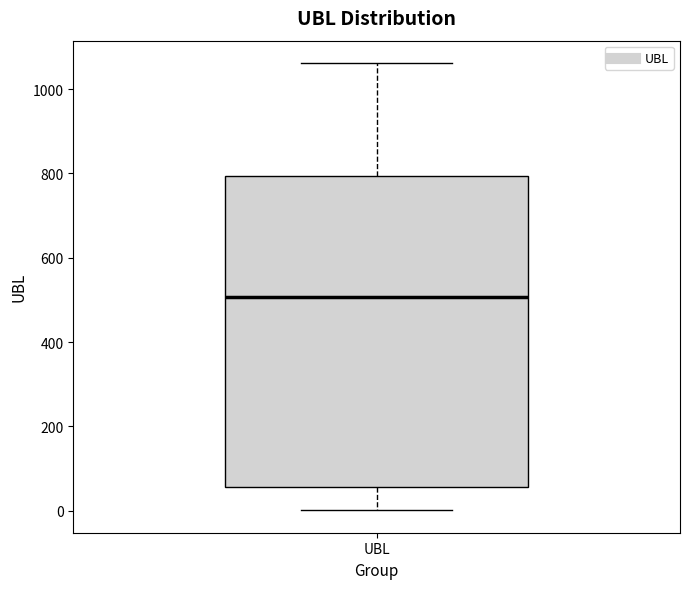

Where is the lower edge of the box for UBL on the y-axis? The values are not printed on the chart, so give them approximately, as read against the axis.

60